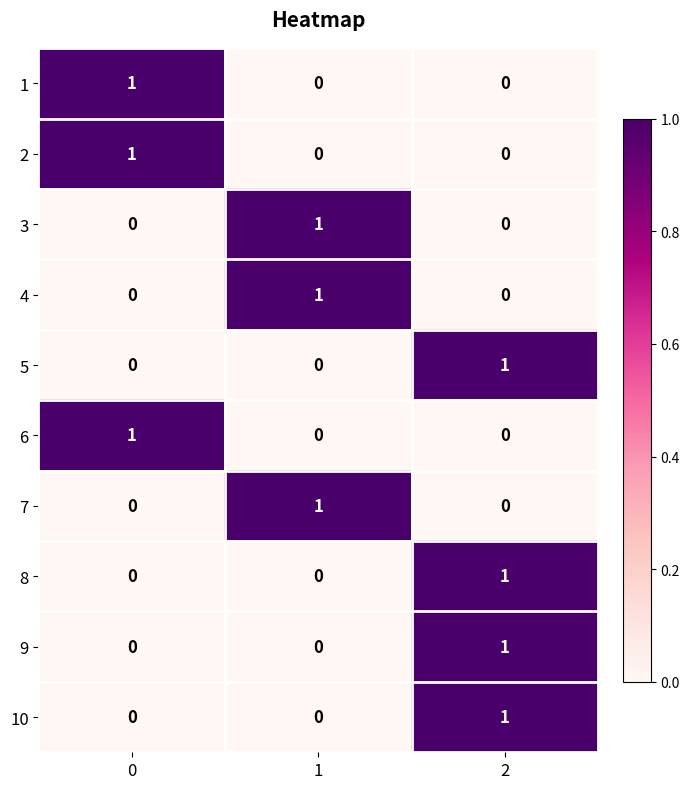

Reading left to right, transcribe all the data shown in this chart.

1: 0=1	1=0	2=0
2: 0=1	1=0	2=0
3: 0=0	1=1	2=0
4: 0=0	1=1	2=0
5: 0=0	1=0	2=1
6: 0=1	1=0	2=0
7: 0=0	1=1	2=0
8: 0=0	1=0	2=1
9: 0=0	1=0	2=1
10: 0=0	1=0	2=1